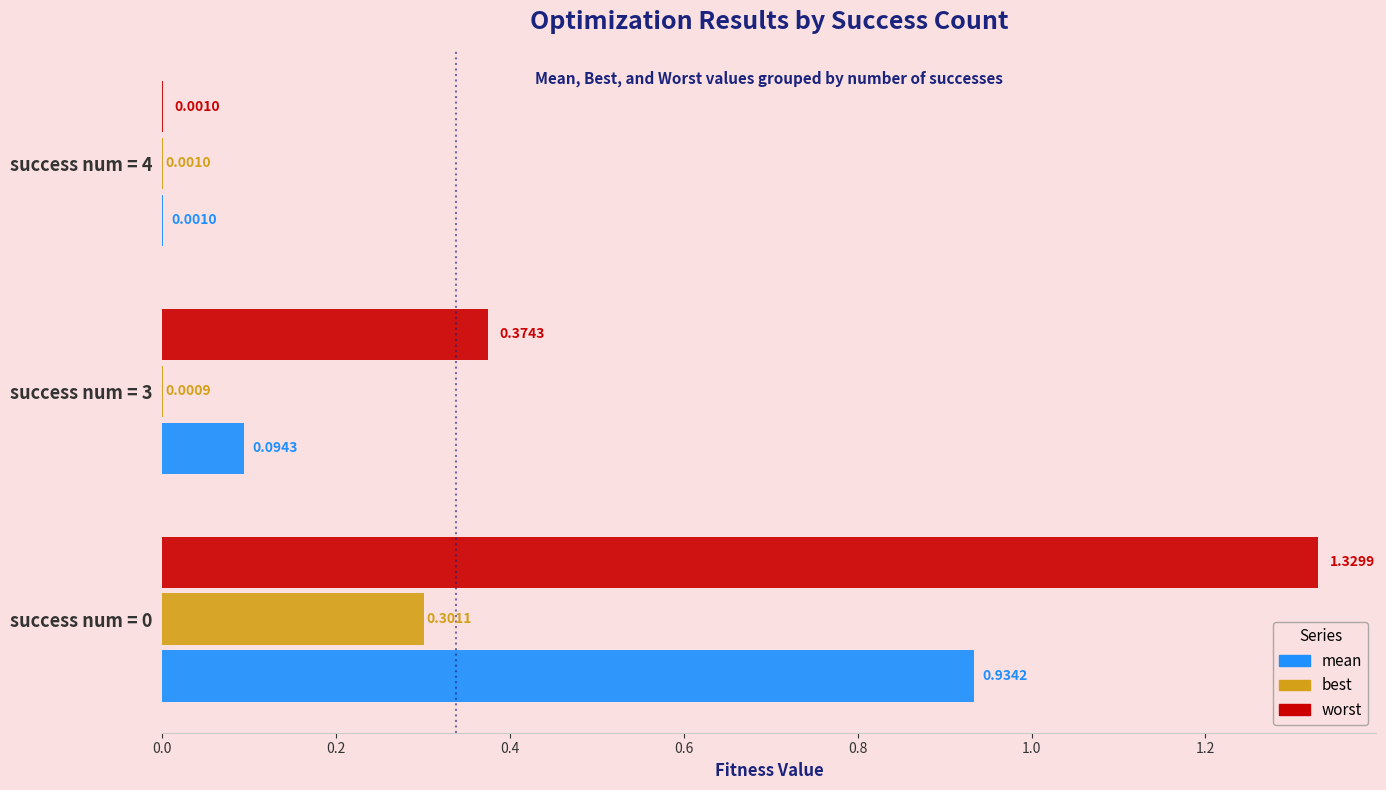

Which series changed the most between success num = 0 and success num = 3?

worst